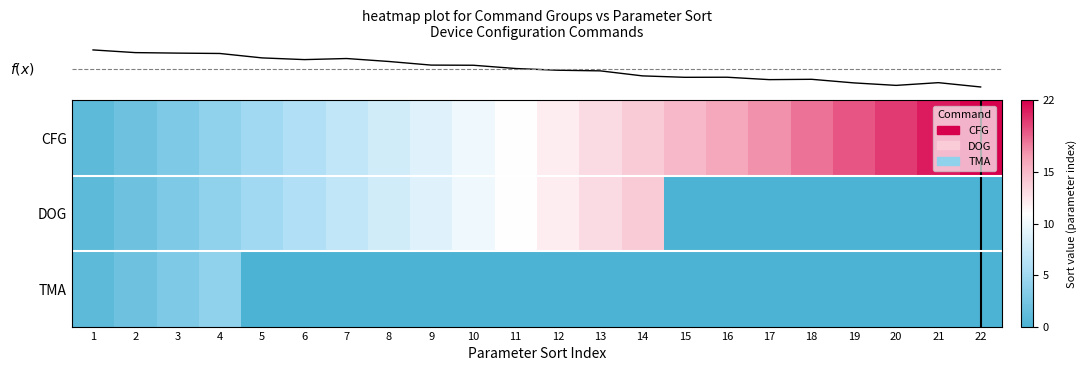

Between 9 and 20, which series saw the biggest shift?

row_0